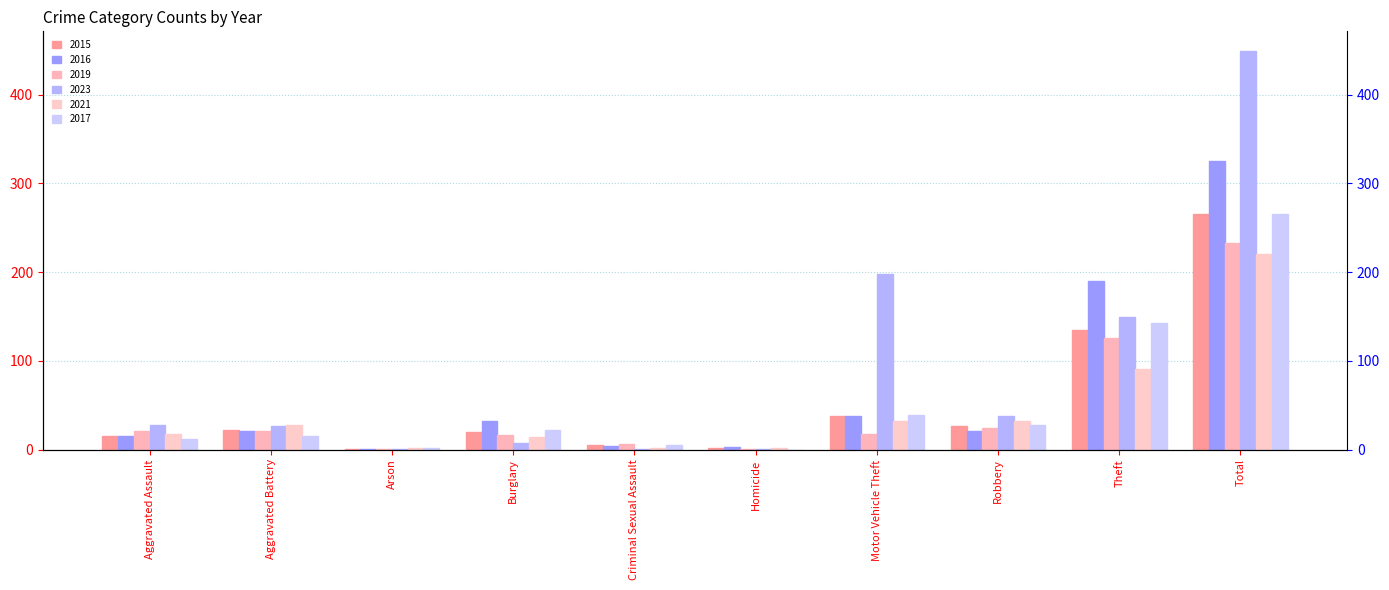

Which label corresponds to the smallest value in the chart?

Homicide